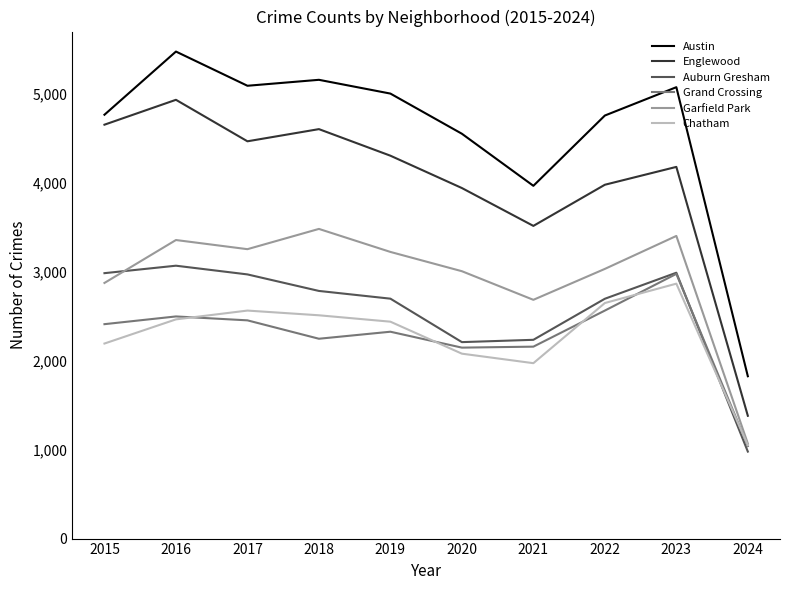

At which category is the sum across all series the highest?

2016